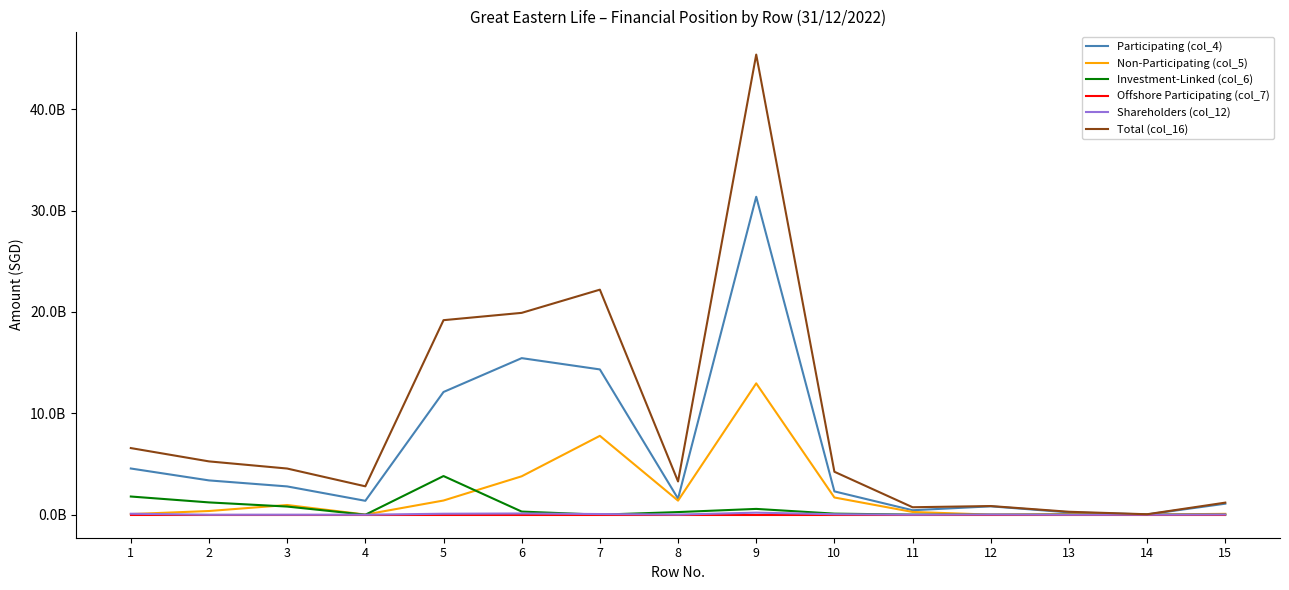

What is the value of the Total (col_16) point at the 8th from the left?

3280436786